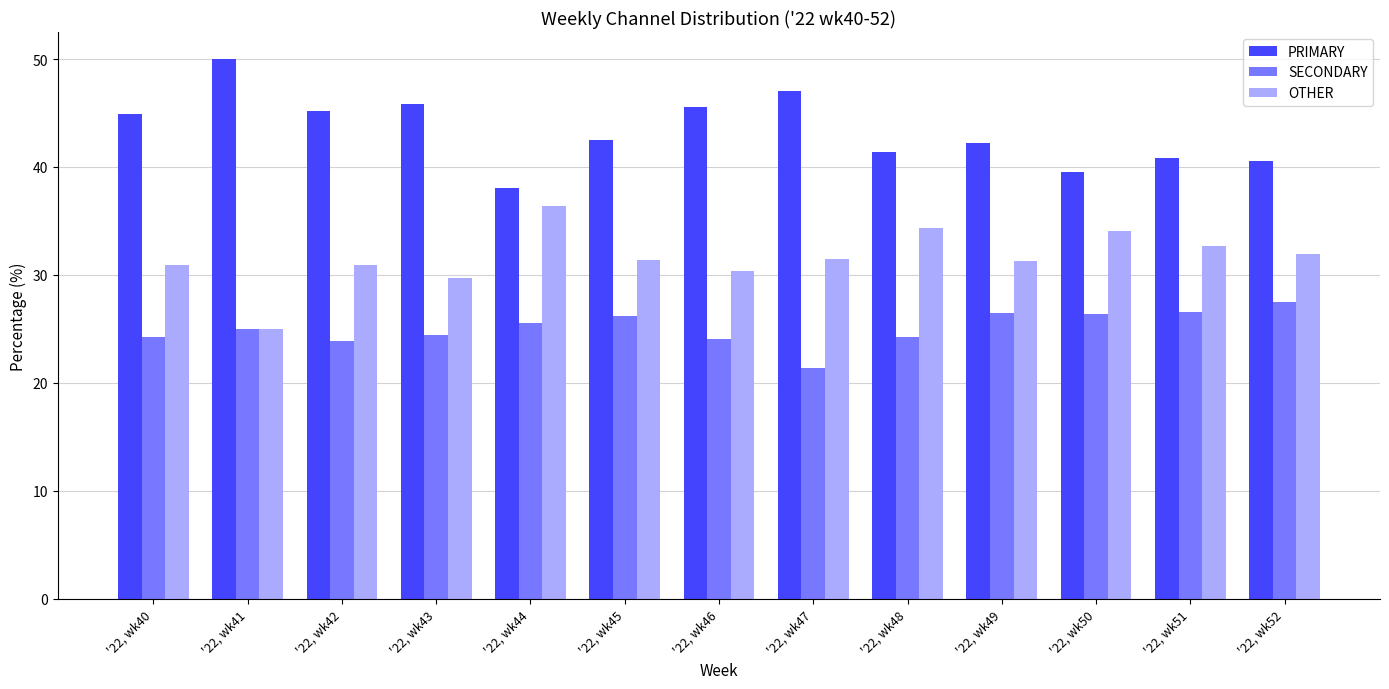

What is the difference between the highest and lowest values at '22, wk48?

17.2